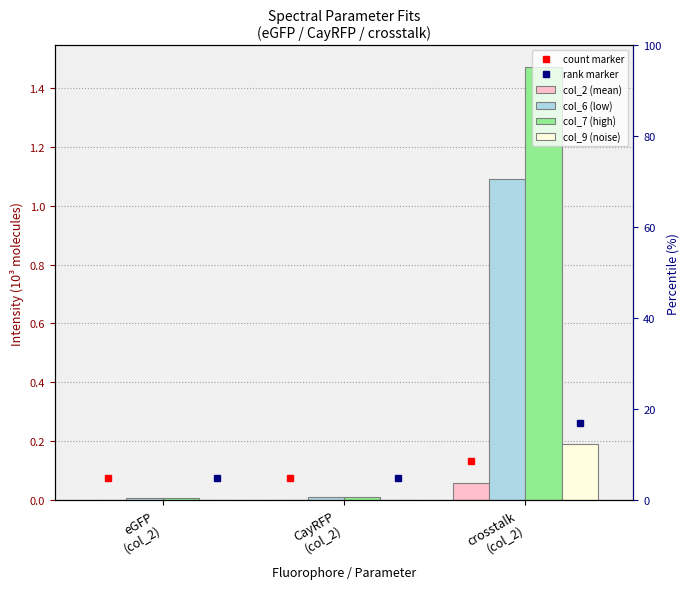

Which has a higher value, crosstalk
(col_2) or eGFP
(col_2)?

crosstalk
(col_2)